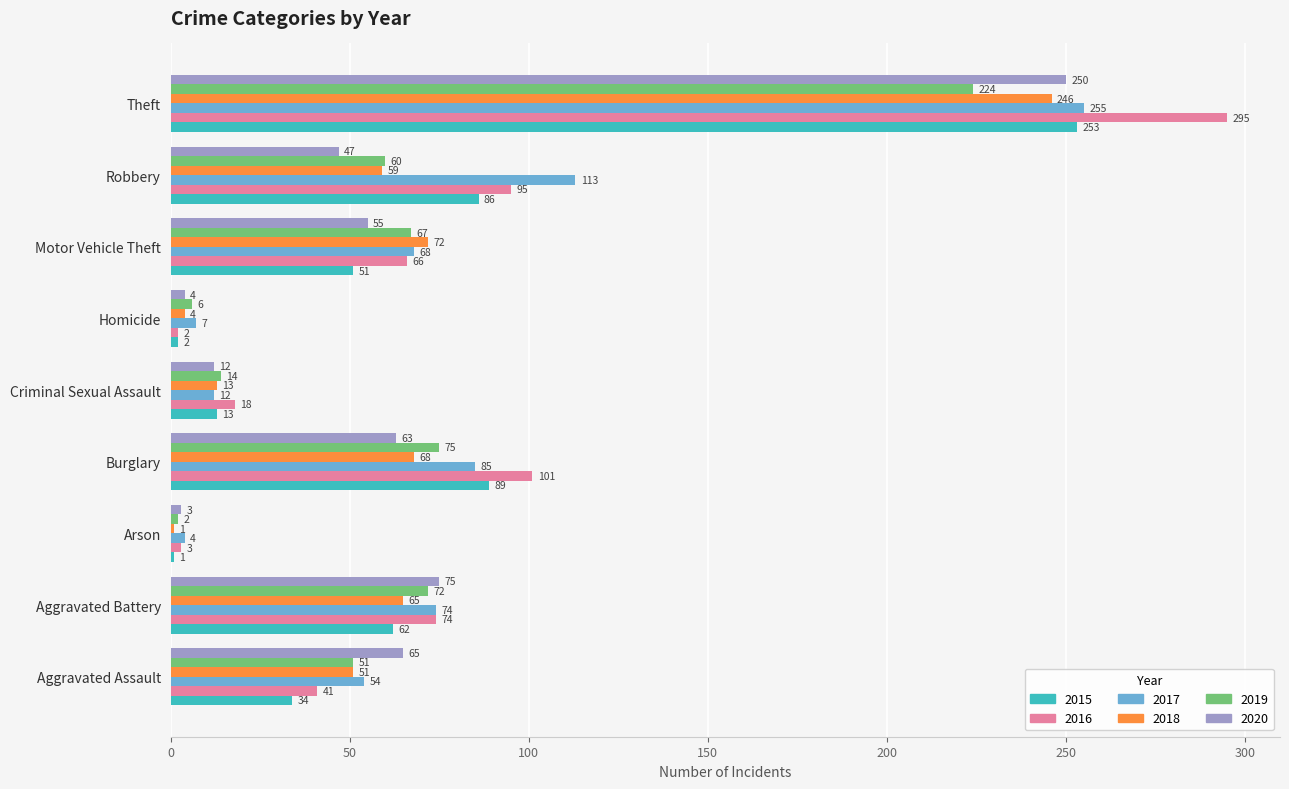

At which category does the chart reach its minimum across all series?

Arson